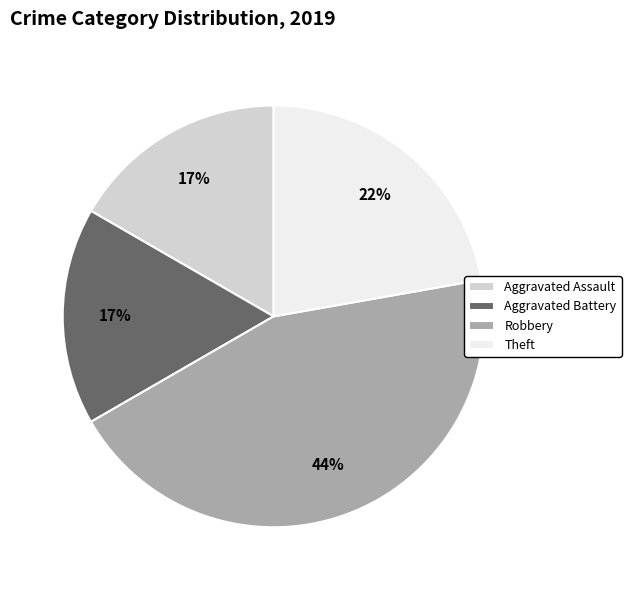

To the nearest percent, what percentage of the pie is Robbery?

44%